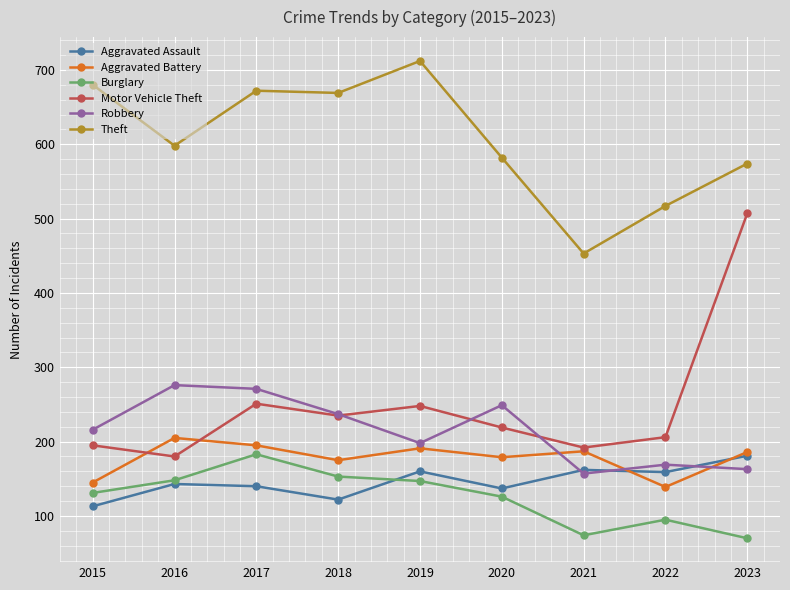

Is the value of Aggravated Battery at 2017 greater than the value of Theft at 2018?

No